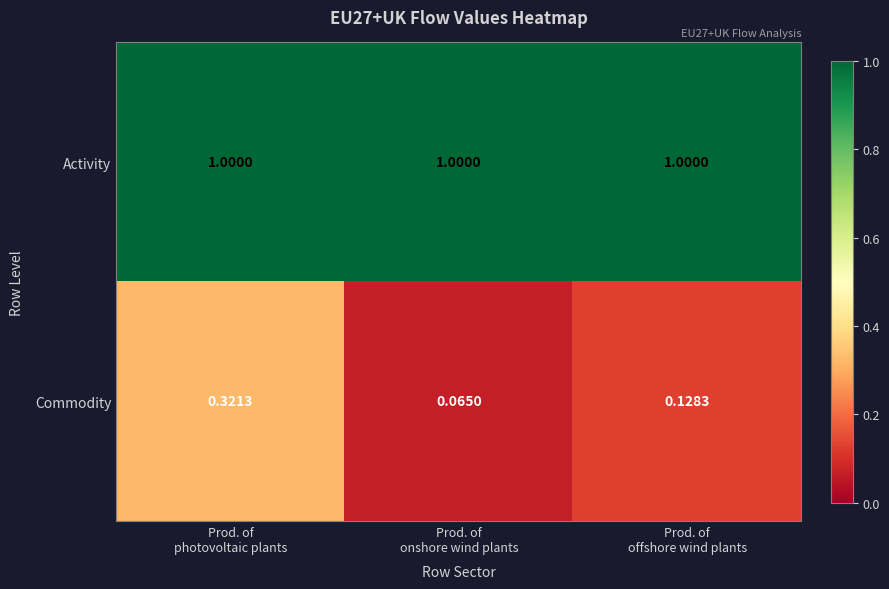

Rank the series at Prod. of
offshore wind plants from lowest to highest value.

Commodity, Activity